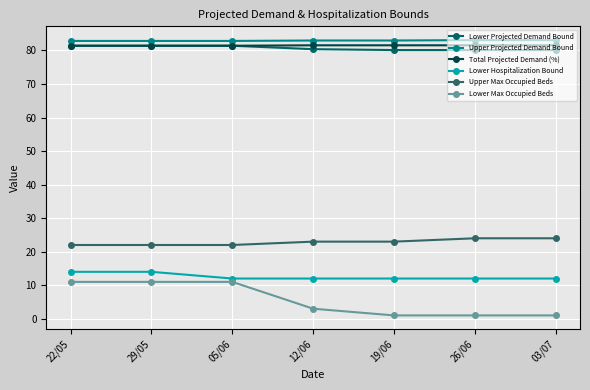

True or false: Lower Max Occupied Beds and Upper Max Occupied Beds cross at least once.

False